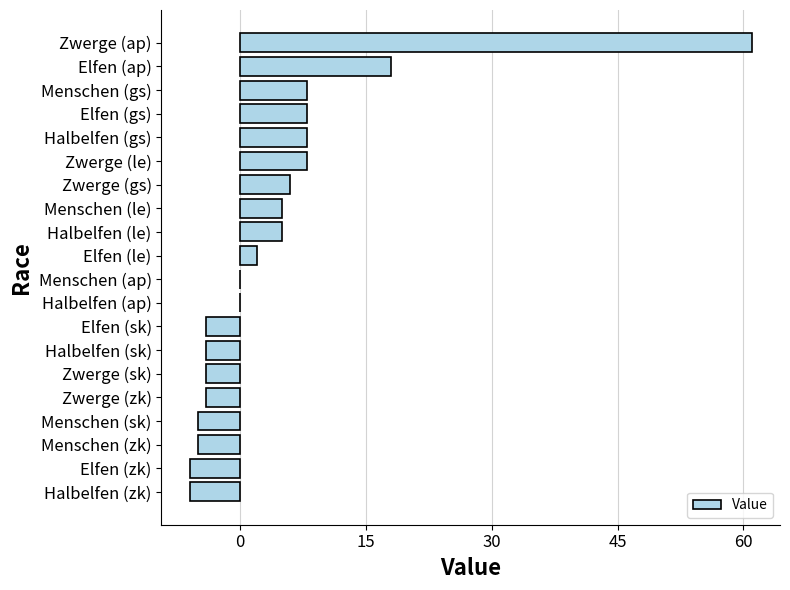

Which label corresponds to the largest value in the chart?

Zwerge (ap)